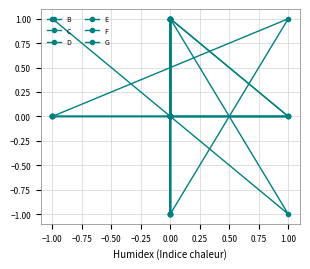

Is this an area chart (filled region under the line)?

No